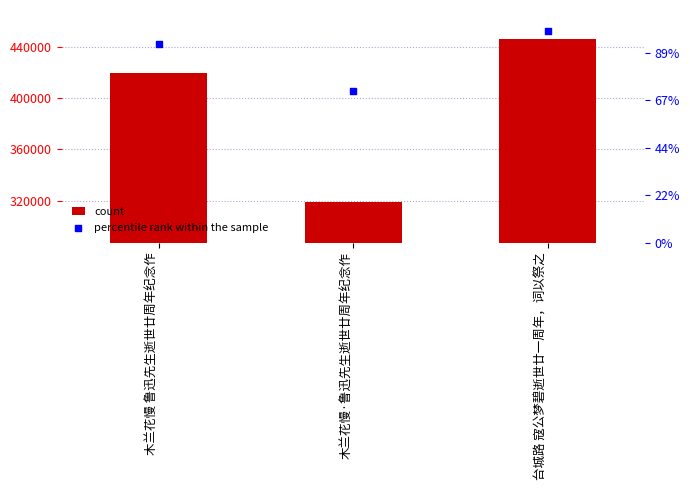

At which category is the sum across all series the highest?

台城路 寇公梦碧逝世廿一周年，词以祭之